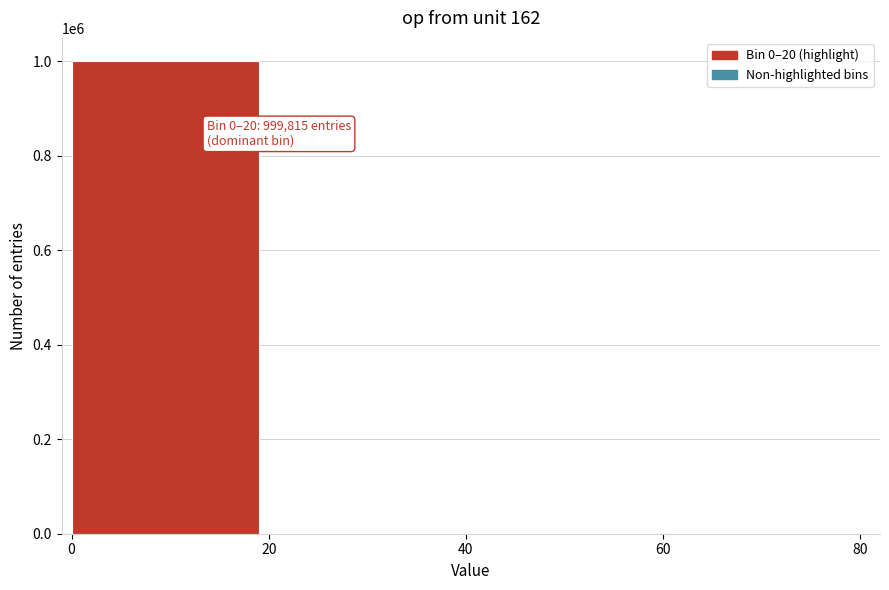

The chart shows a value of 1449151 at 0. True or false?

False